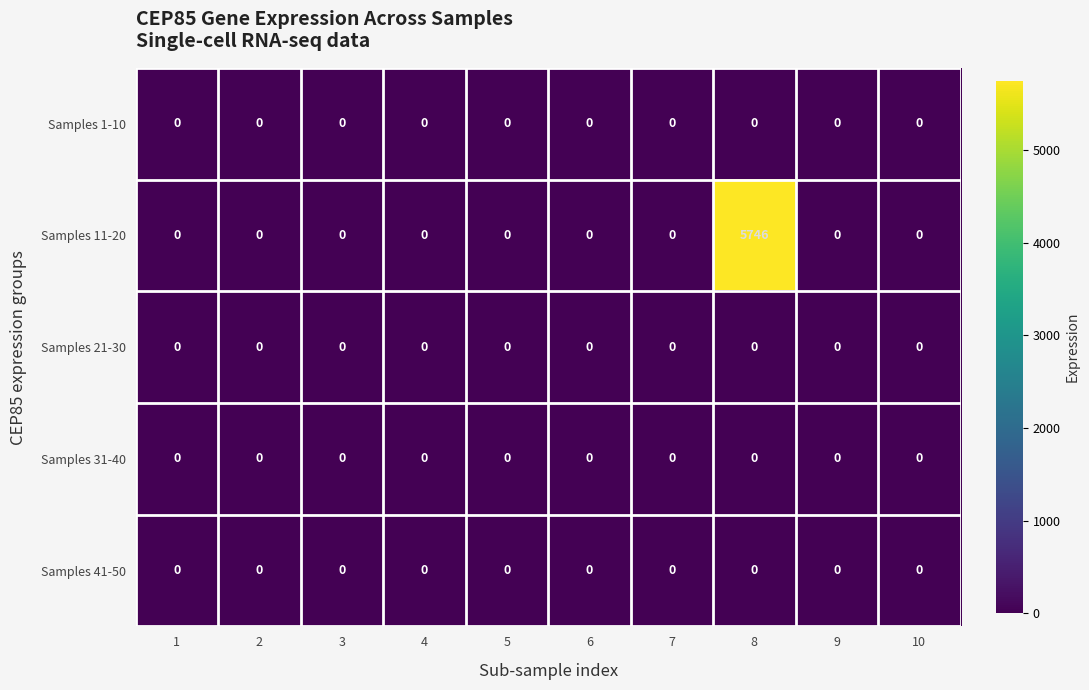

True or false: Samples 1-10 has a value of 0 at 7.

True